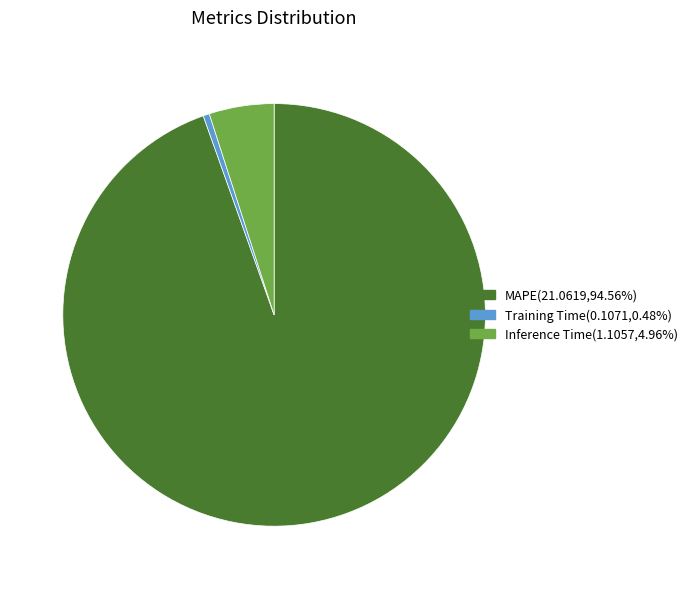

How many slices are in this pie chart?

3